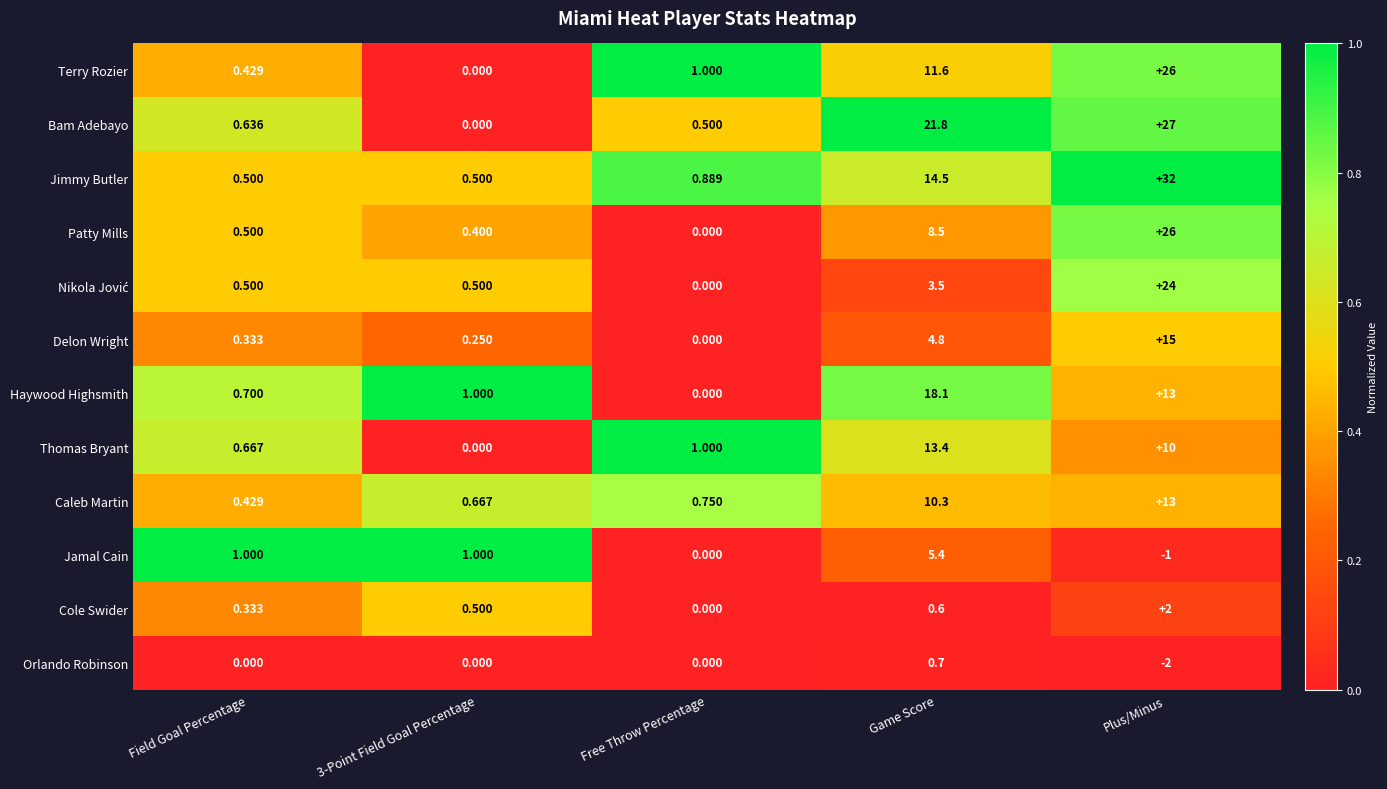

Which series has the largest range (max minus min)?

Jimmy Butler